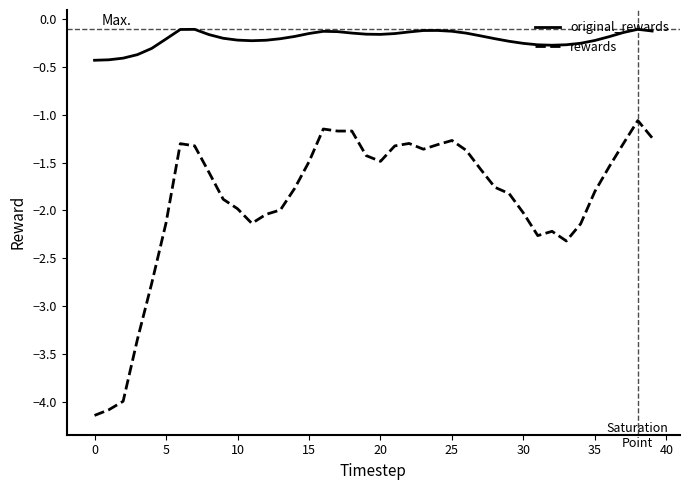

List the series in order of their peak value, highest first.

original_rewards, rewards